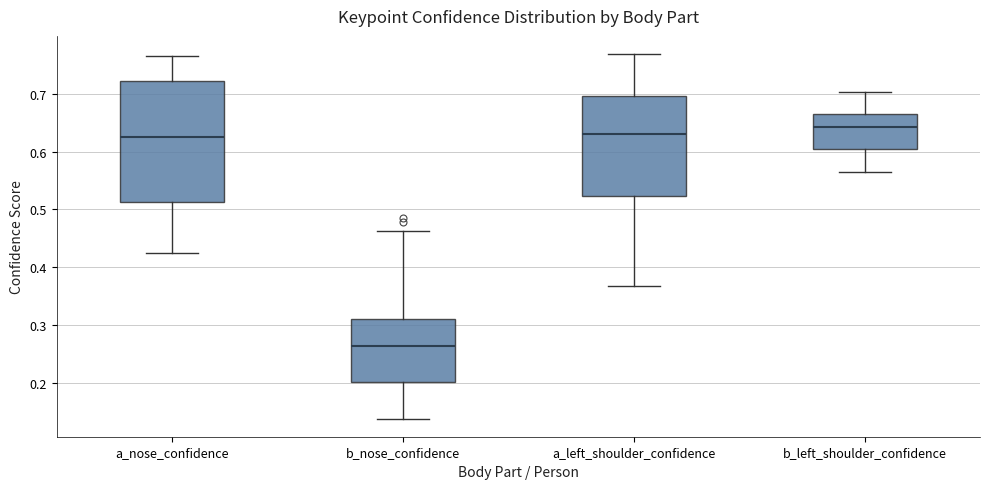

Which box is the tallest, from its lower edge to its upper edge?

a_nose_confidence